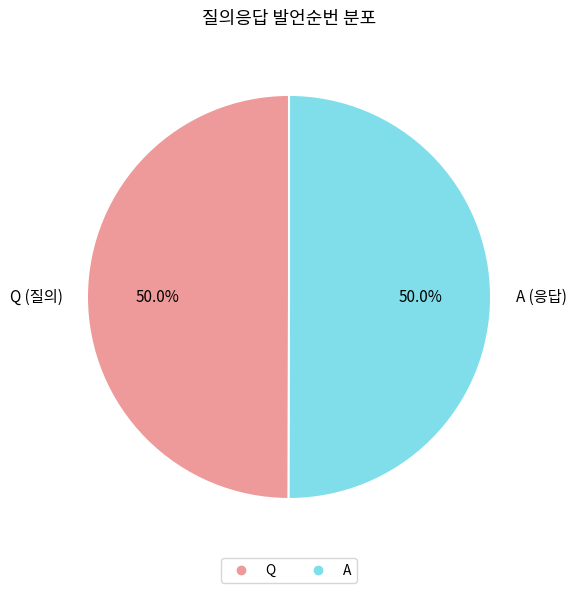

How many slices are in this pie chart?

2